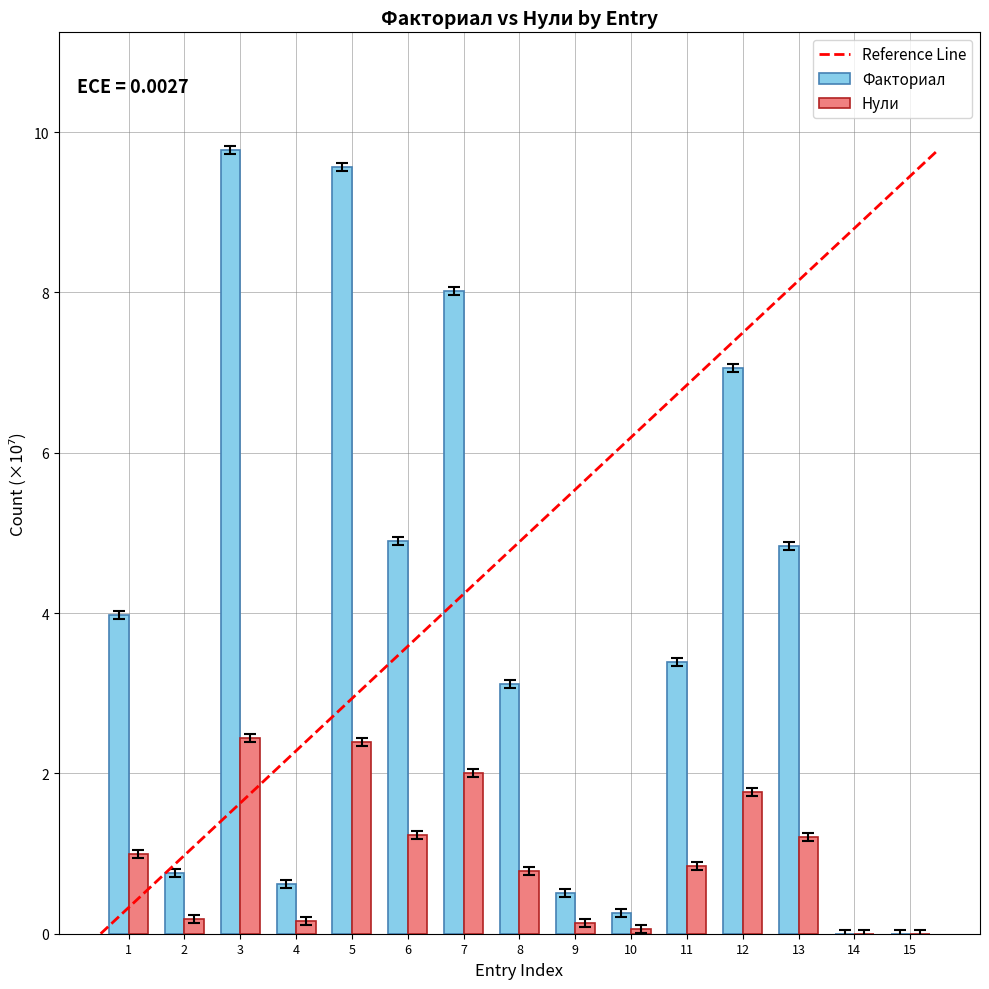

What is the sum of the Факториал values at 7 and 13?

12.9